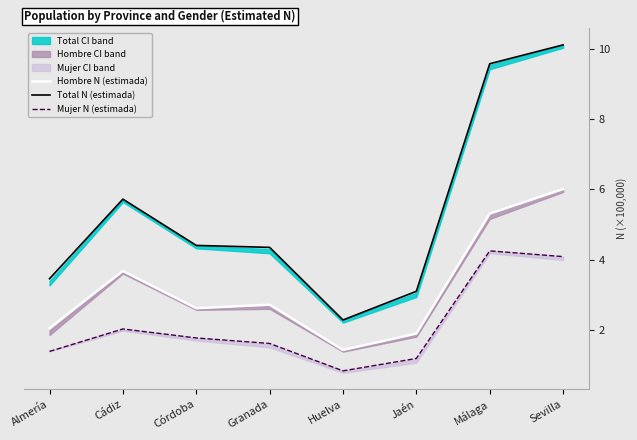

How many data points does each series have?

8